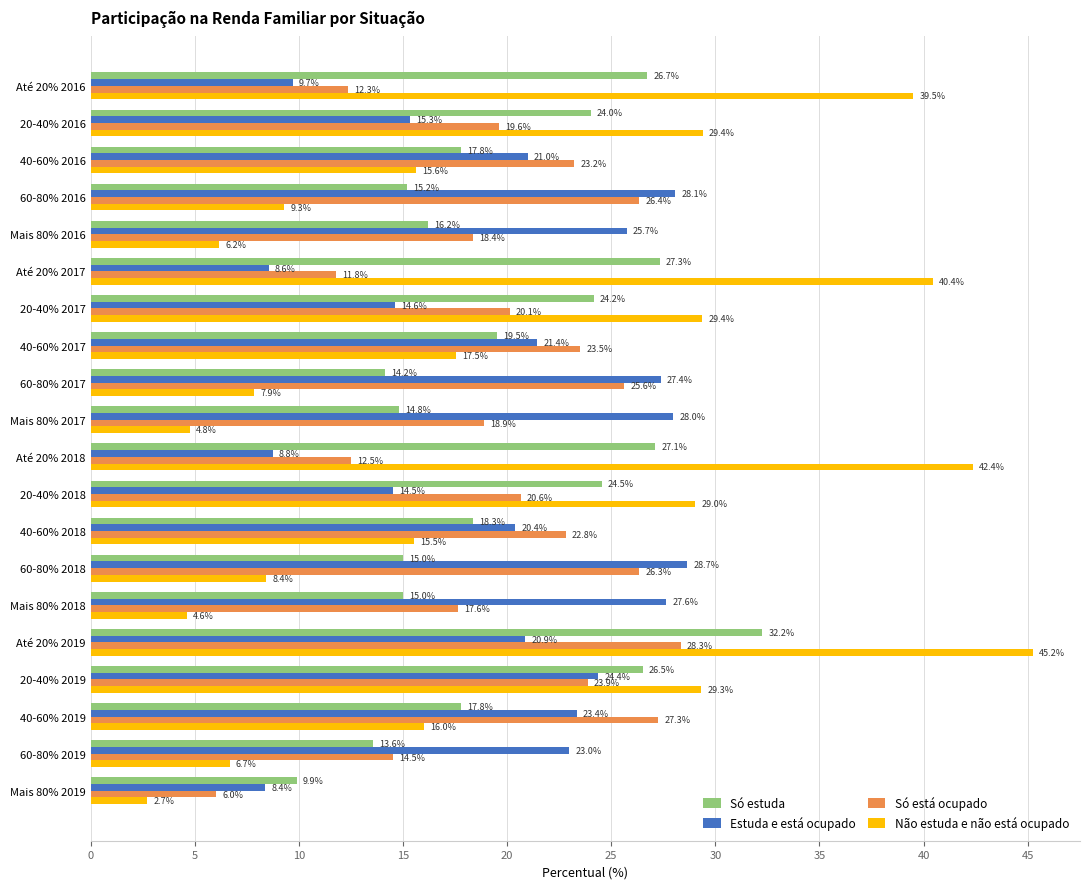

At how many categories does at least one series exceed 16?

19